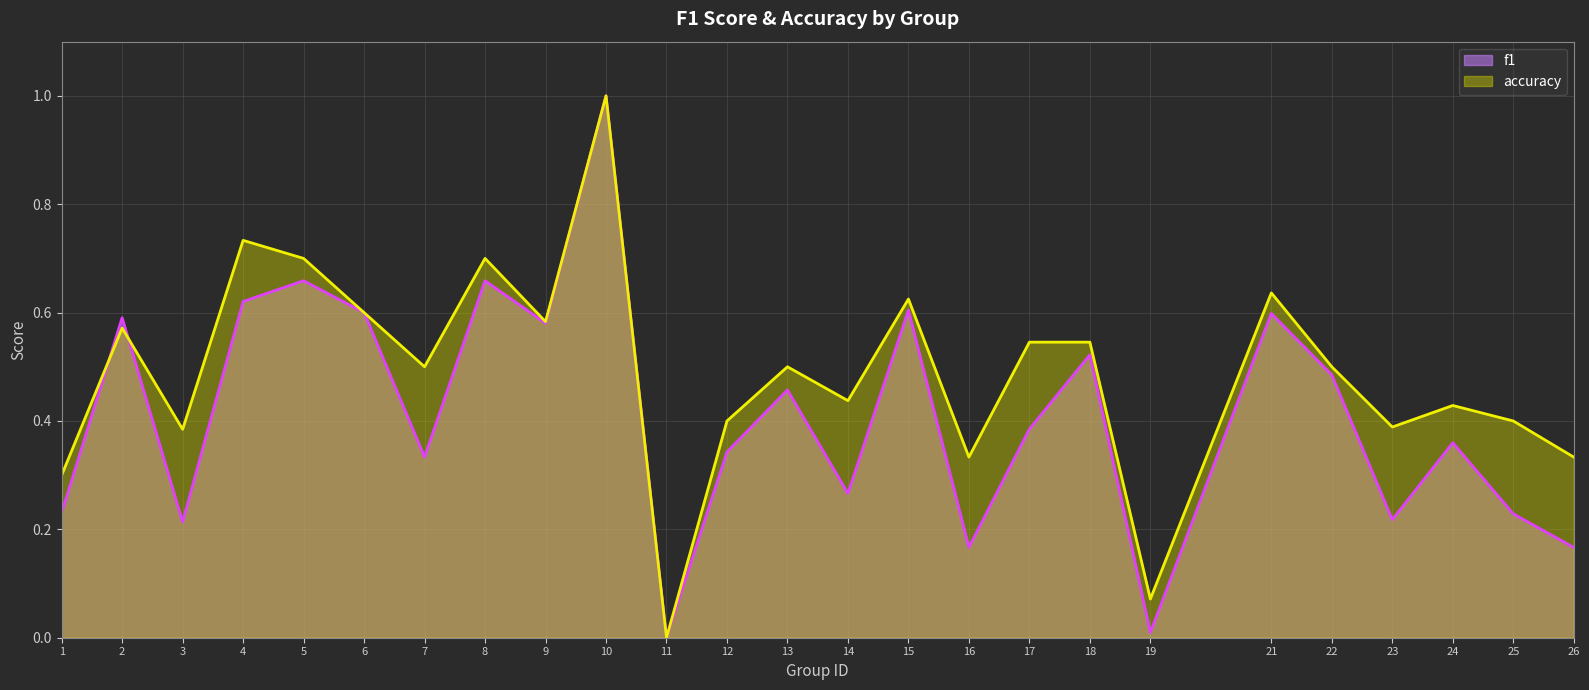

Is the value of accuracy at 24 greater than the value of f1 at 10?

No